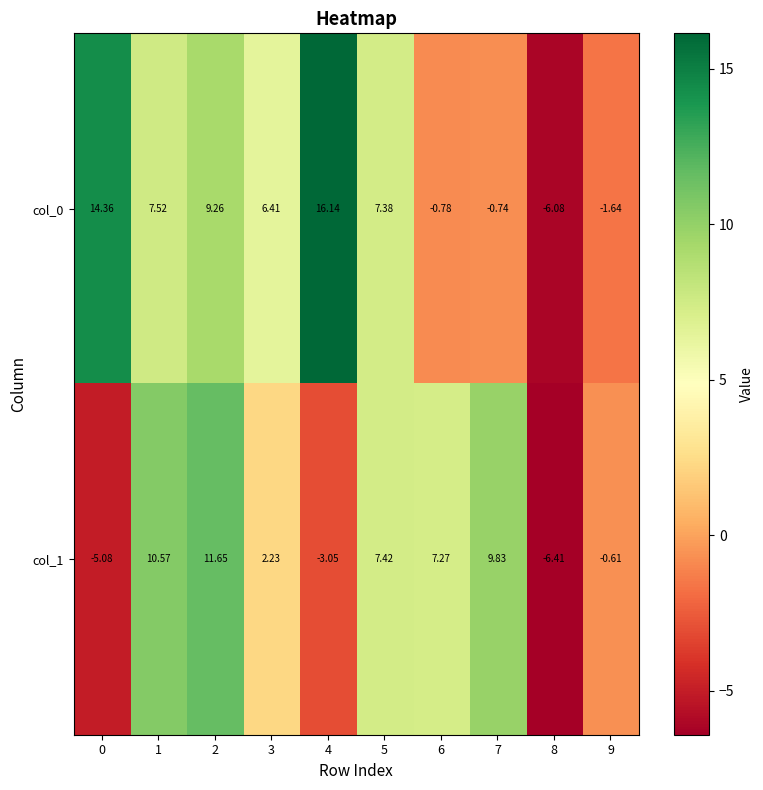

Is the value of col_0 at 8 greater than the value of col_1 at 8?

Yes